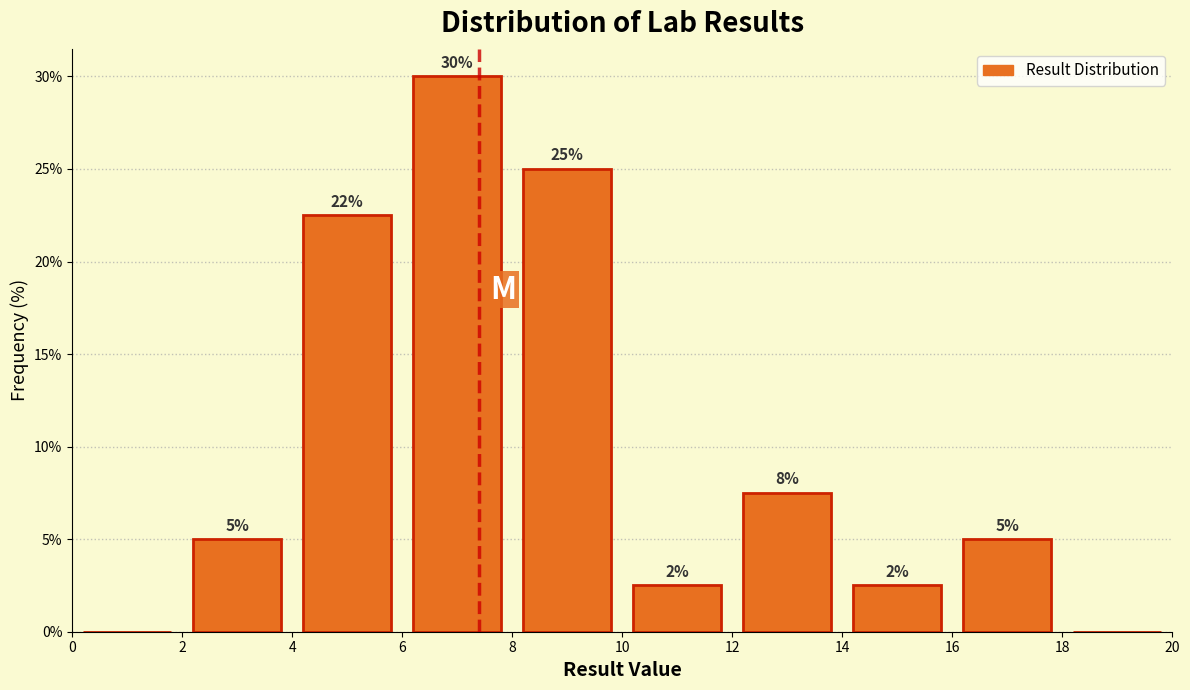

Over which range of the x-axis is the bar tallest?

6 to 8